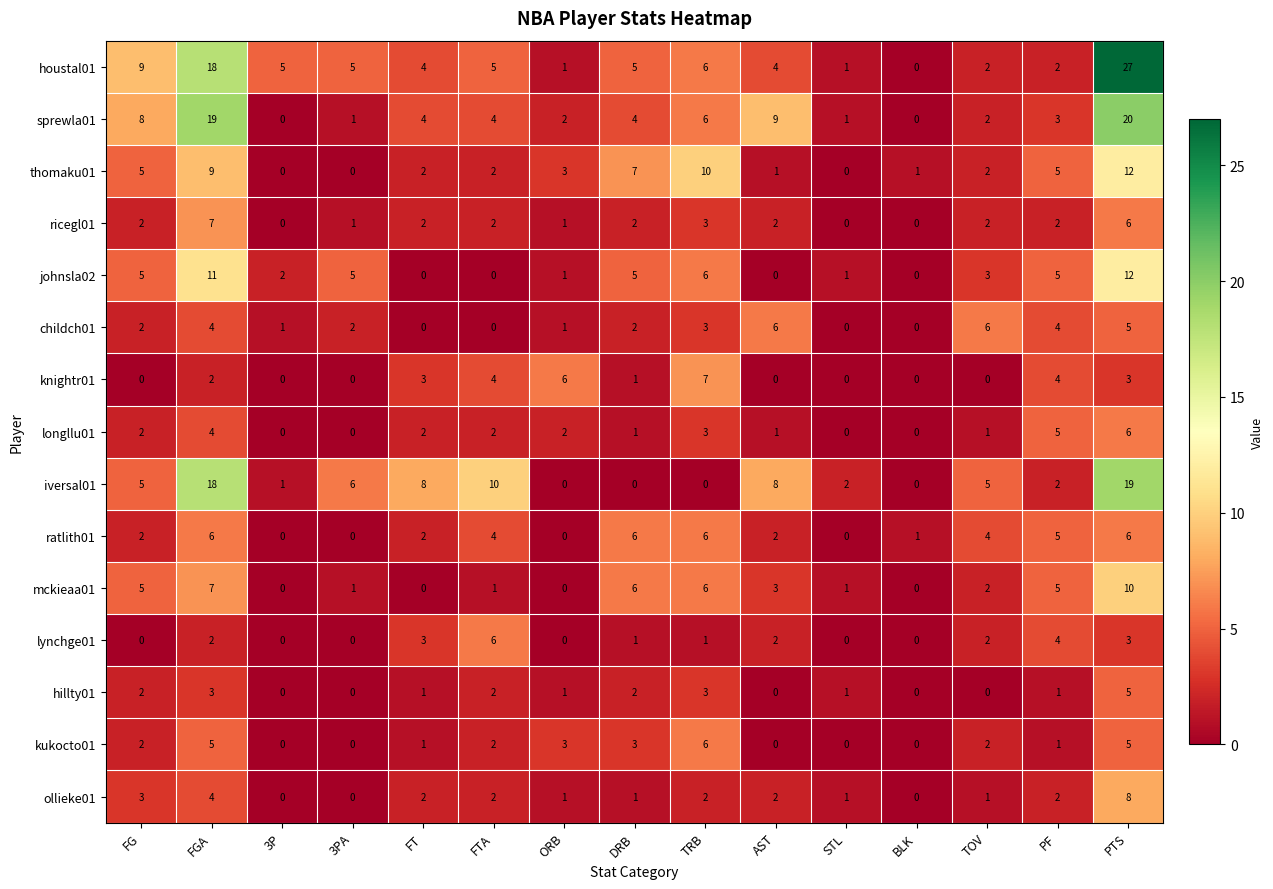

Where does the mckieaa01 series first go above 2?

FG